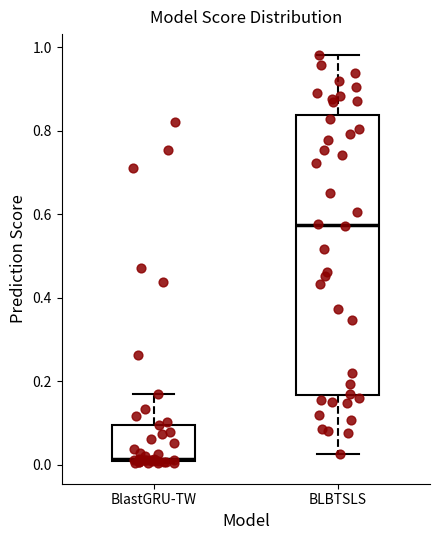

Which box's median line is the highest?

BLBTSLS